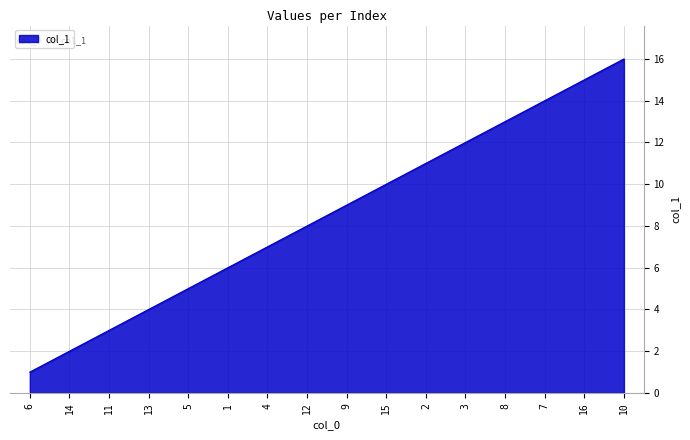

The value at 9 is 2. True or false?

False